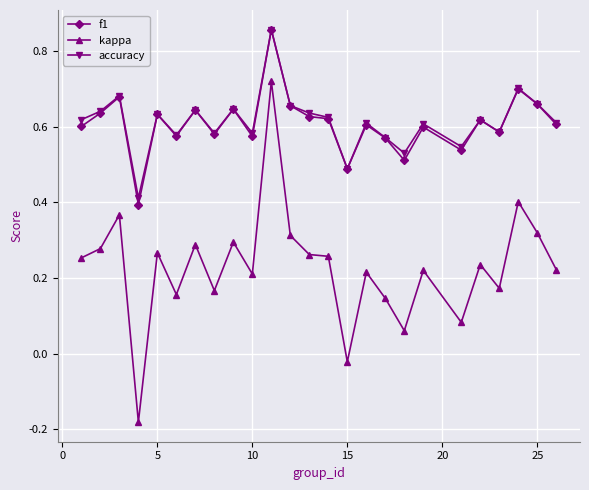

How many f1 values are between 0 and 1?

25